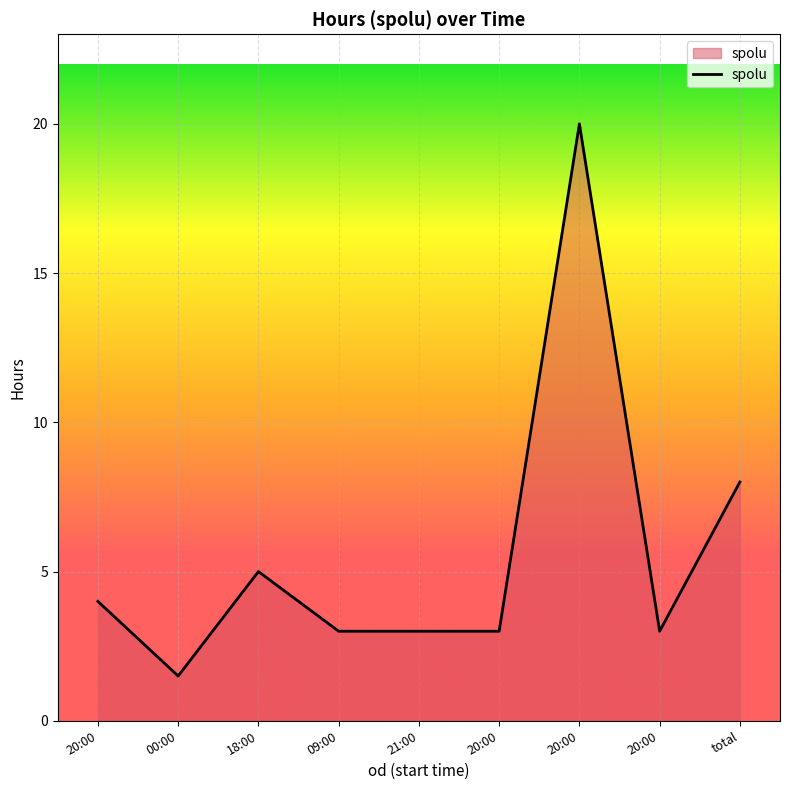

Where does the data first go above 3?

20:00